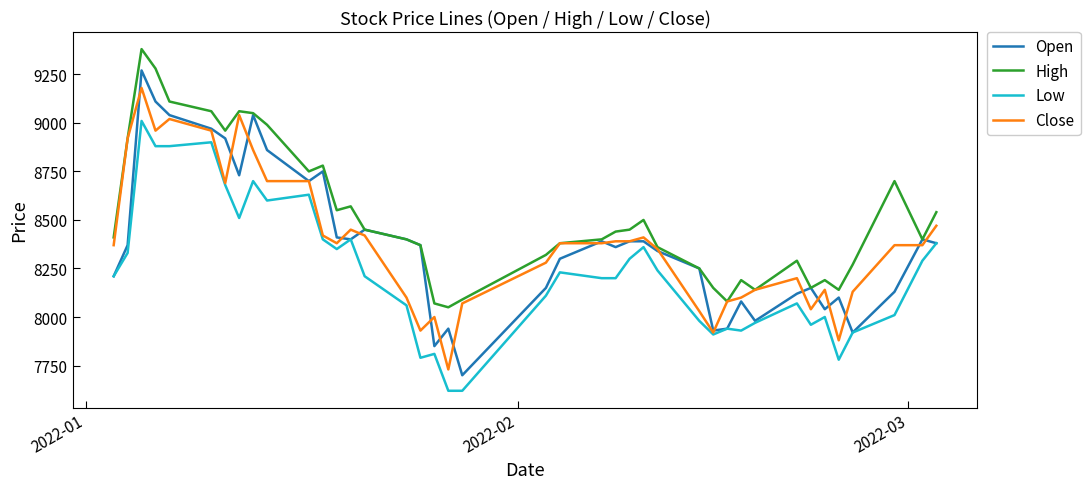

What is the lowest value of the Close series?

7730